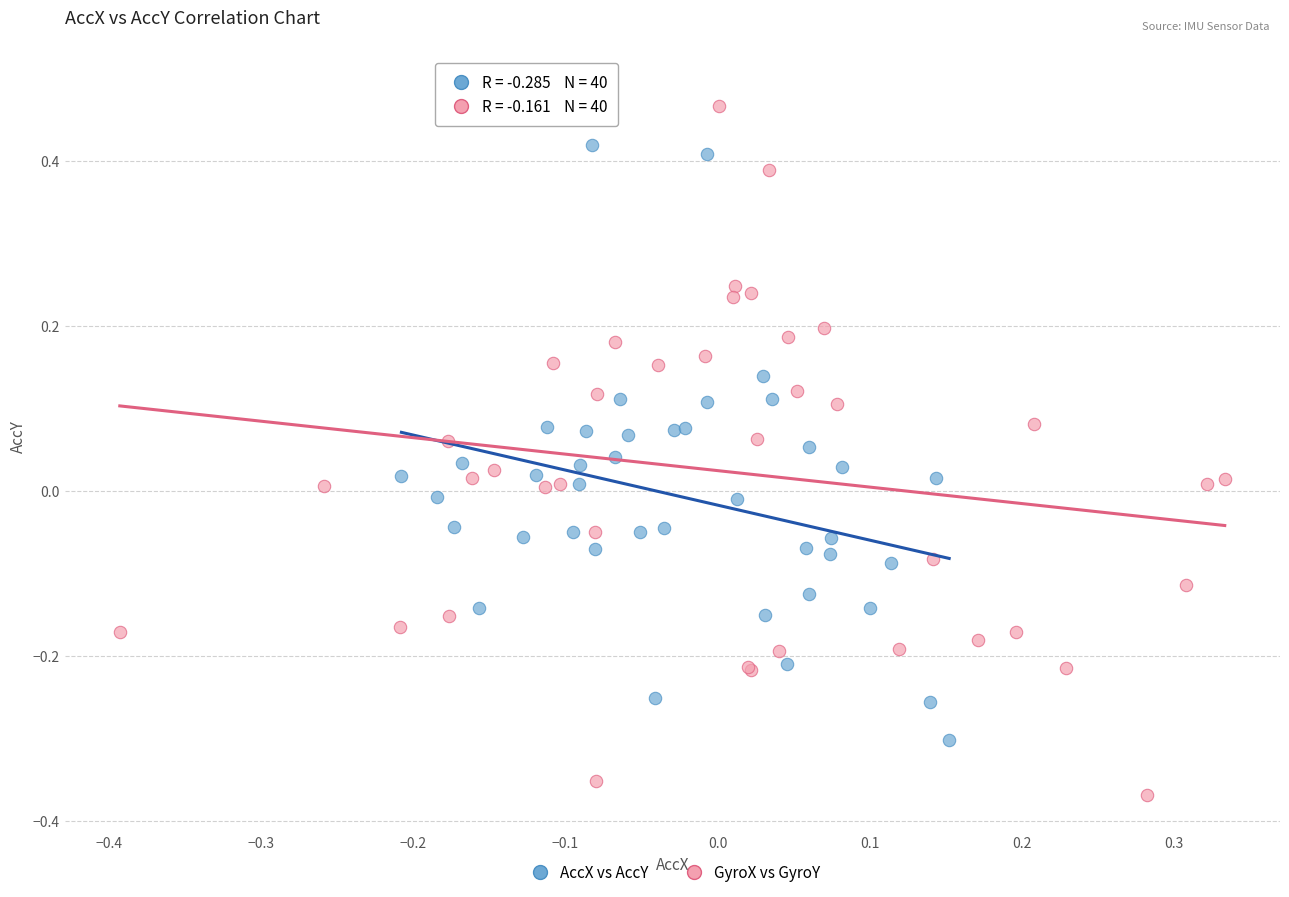

Which series has the widest spread of Y values?

GyroX vs GyroY